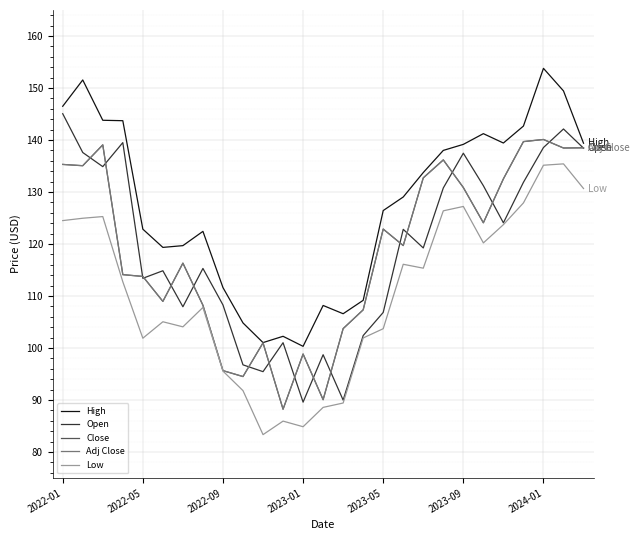

Is this an area chart (filled region under the line)?

No